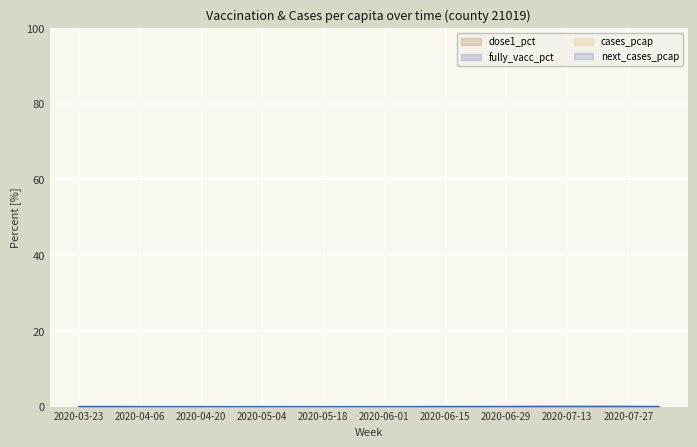

At which category does the chart reach its minimum across all series?

2020-04-27